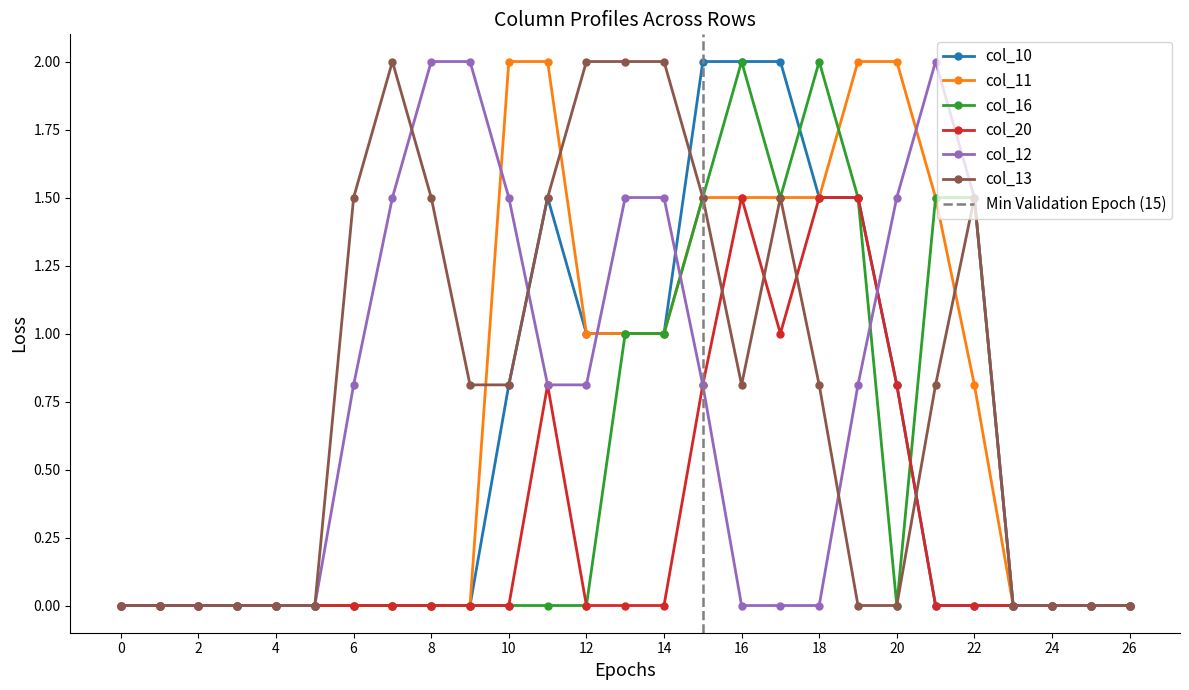

List the series in order of their peak value, lowest first.

col_20, col_10, col_11, col_16, col_12, col_13